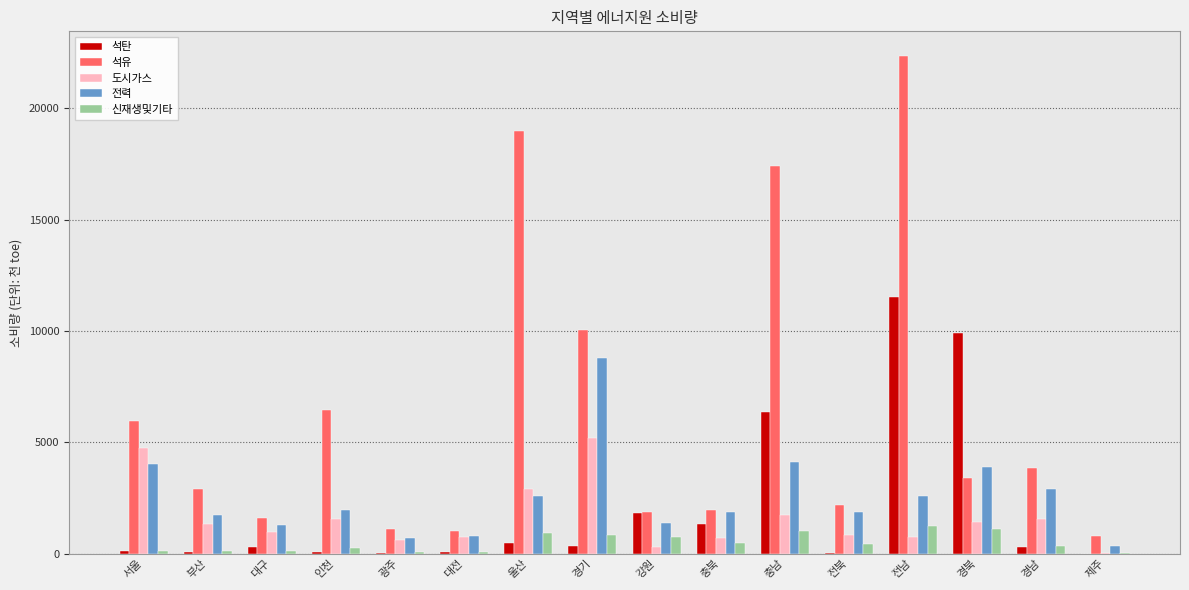

At which label does 전력 reach its peak?

경기